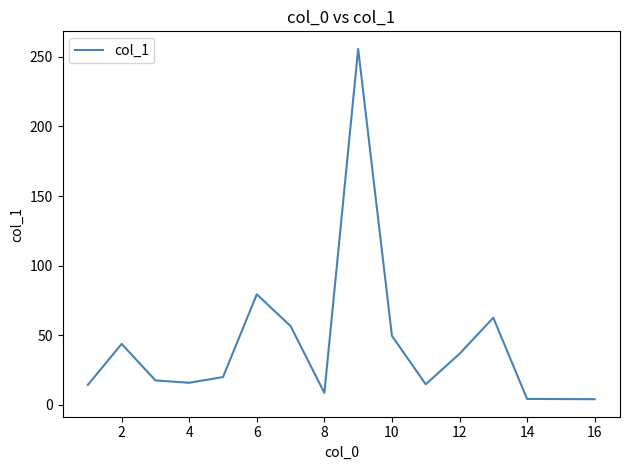

What is the difference between the maximum and minimum values?

251.6